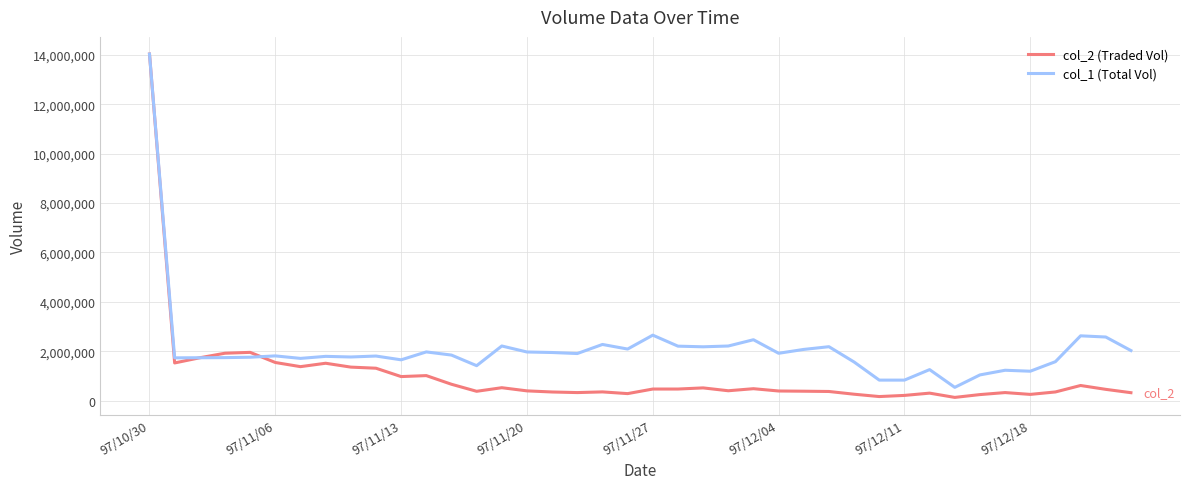

Which series has the largest range (max minus min)?

col_2 (Traded Vol)